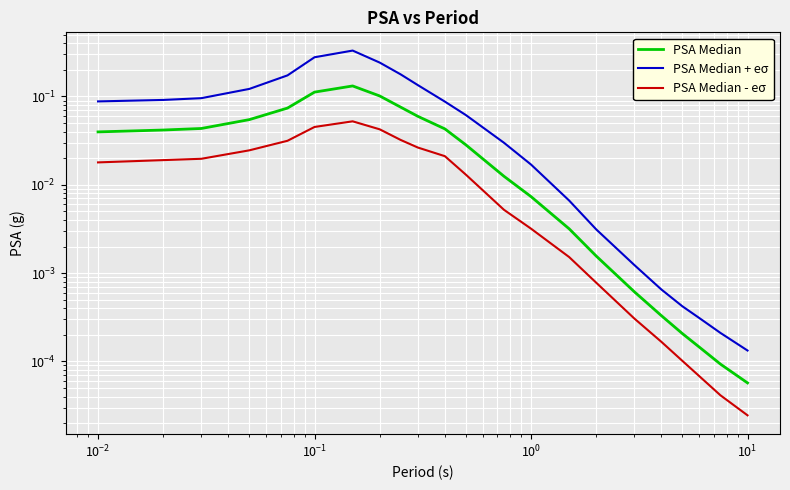

Which series has the widest spread of values?

PSA Median + eσ